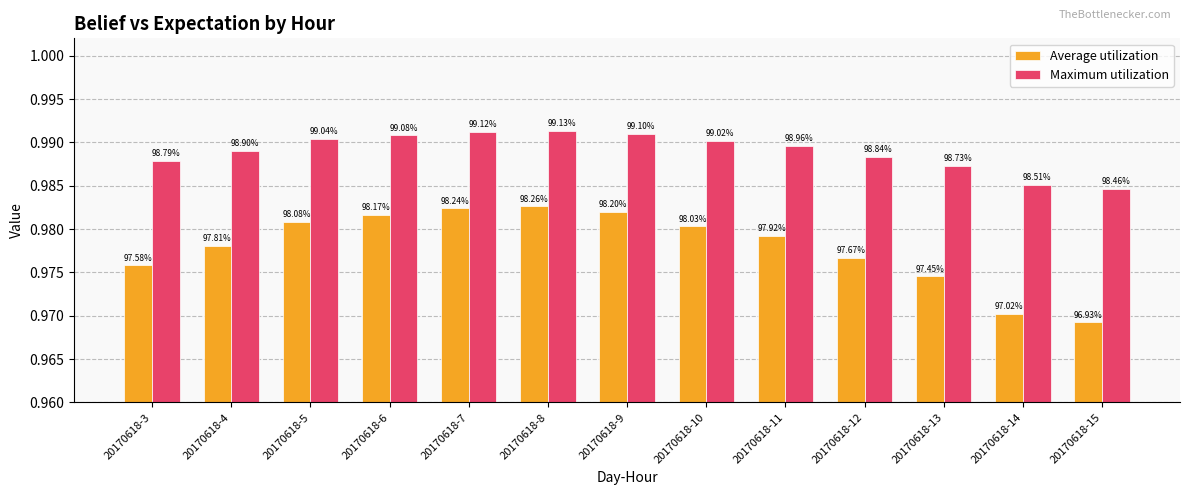

What are all the series names shown in the legend?

Average utilization, Maximum utilization